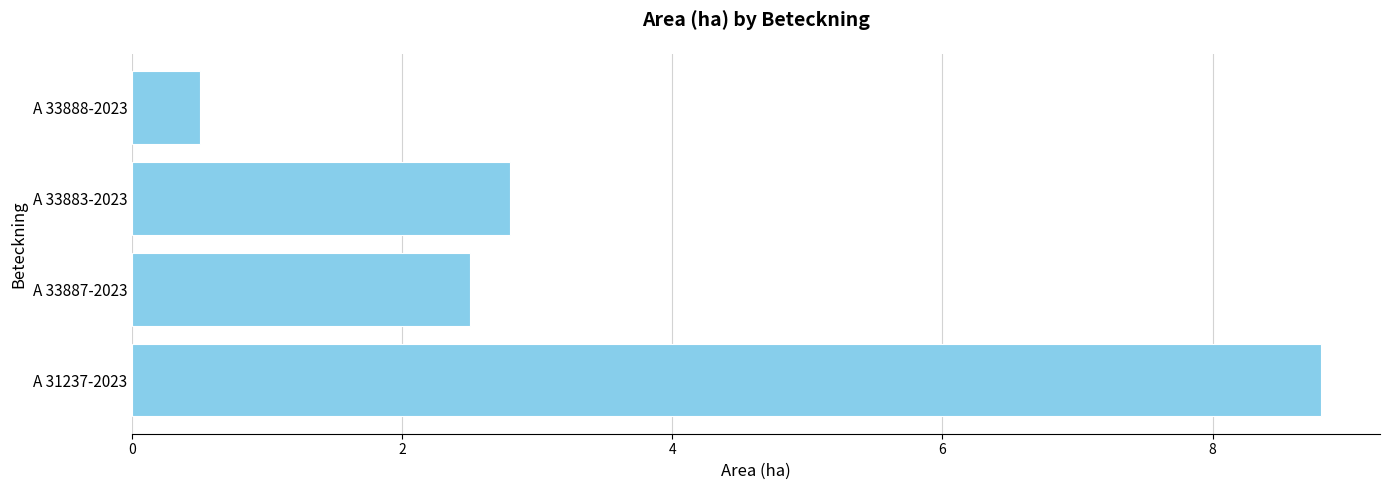

Reading bottom to top, list all the values displayed in this chart.

A 31237-2023=8.8	A 33887-2023=2.5	A 33883-2023=2.8	A 33888-2023=0.5